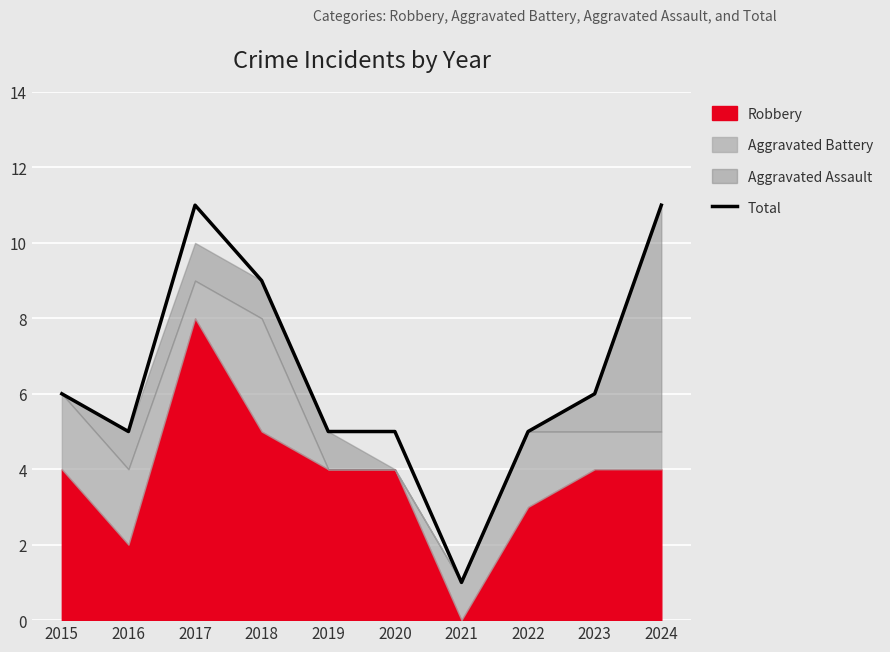

The chart shows a value of 9 at 2018. True or false?

True